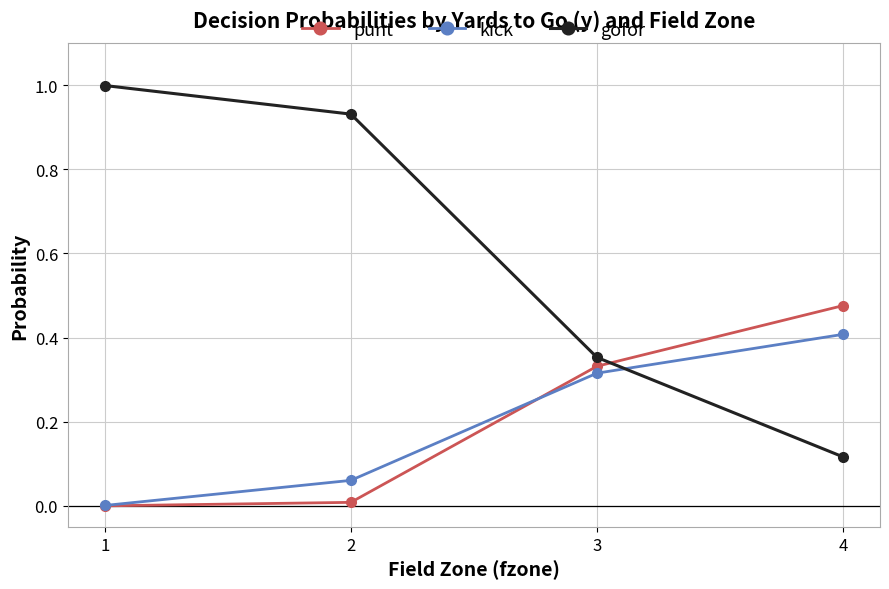

Does the chart display data point markers on the line(s)?

Yes